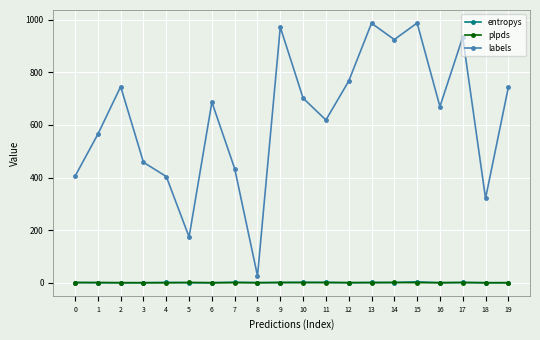

True or false: labels and plpds intersect in this chart.

False